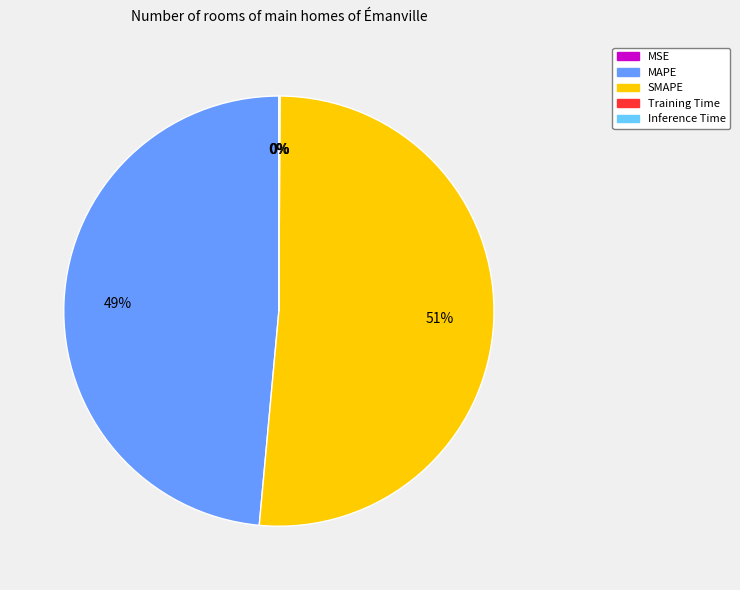

Which slice represents more than half of the pie?

SMAPE